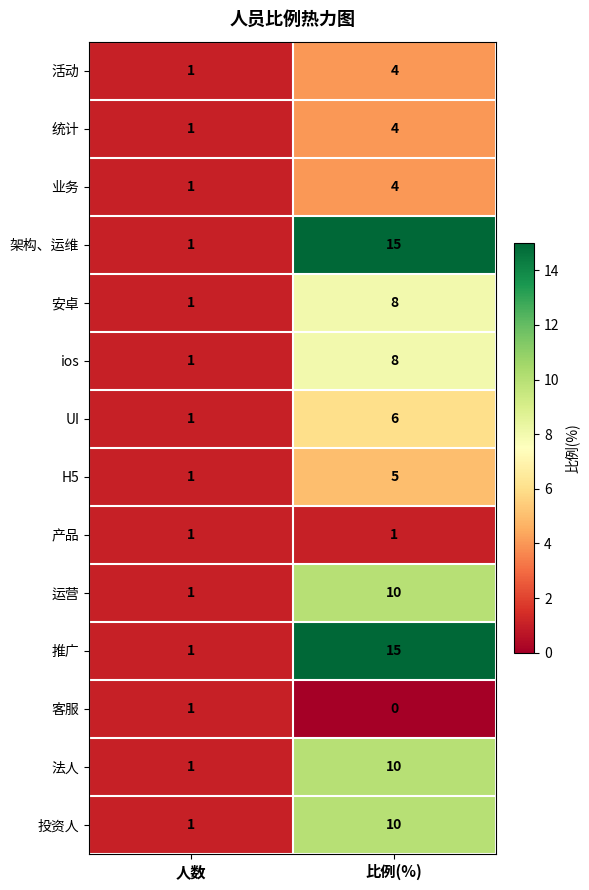

What is the highest value of the 投资人 series?

10